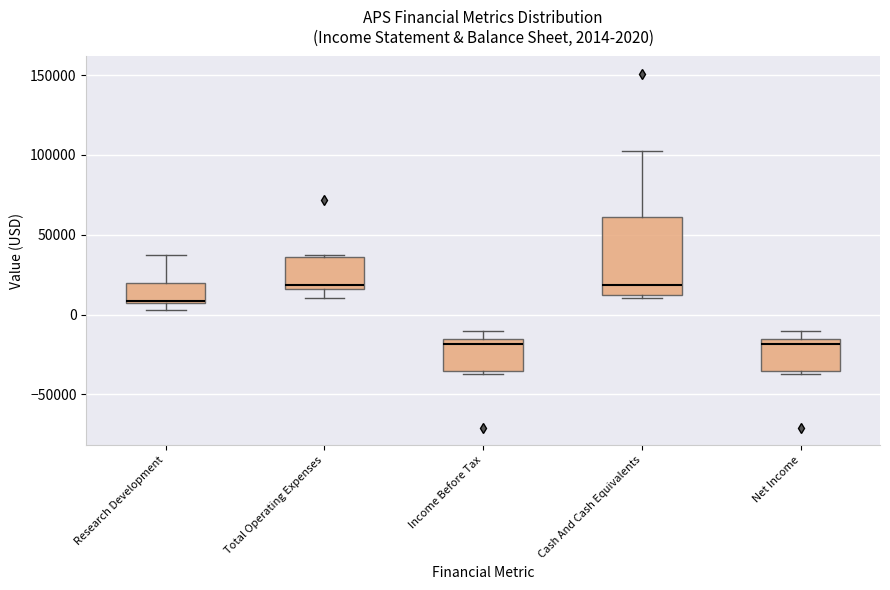

Which box is the tallest, from its lower edge to its upper edge?

Cash And Cash Equivalents